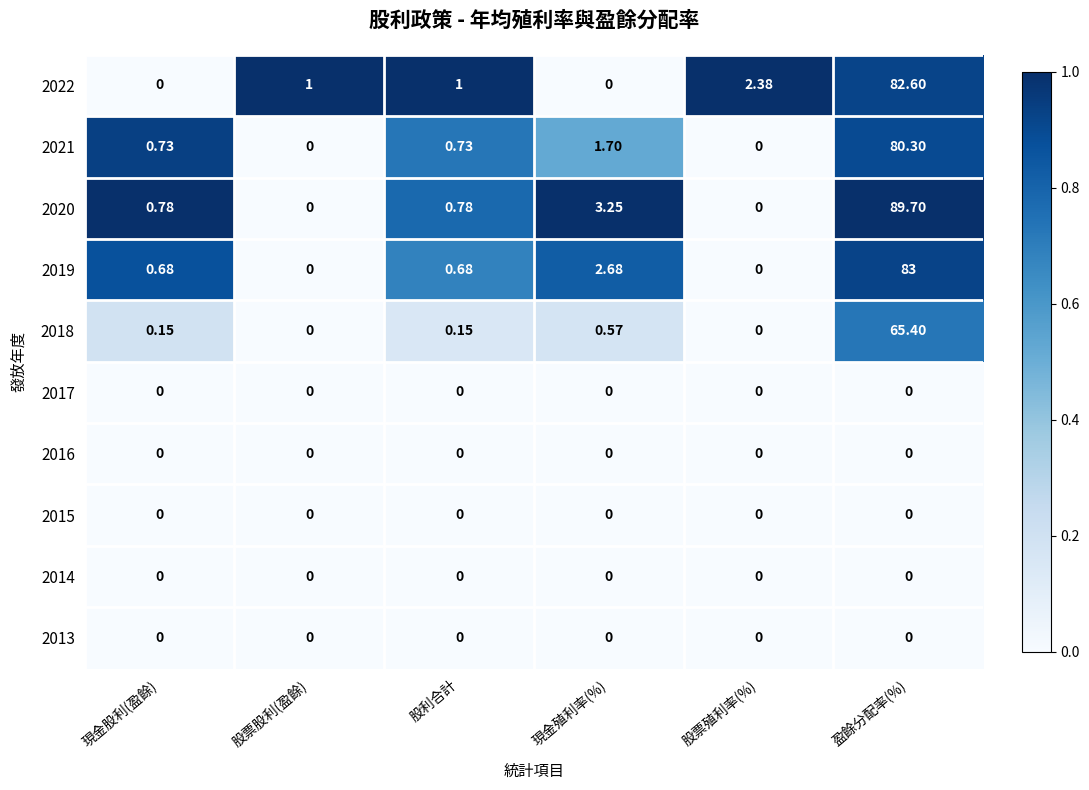

At which category is the sum across all series the highest?

盈餘分配率(%)